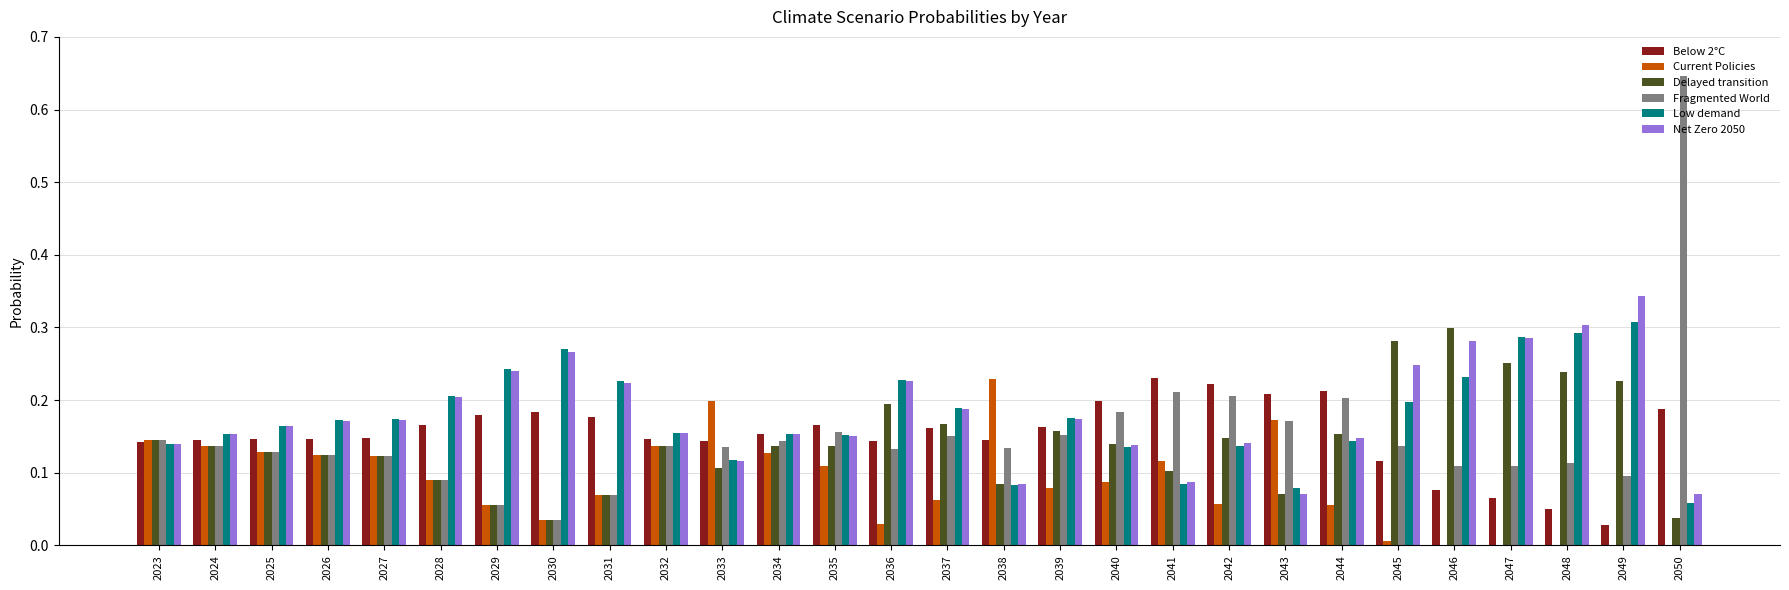

Is it true that Fragmented World equals 0.2 at 2043?

True